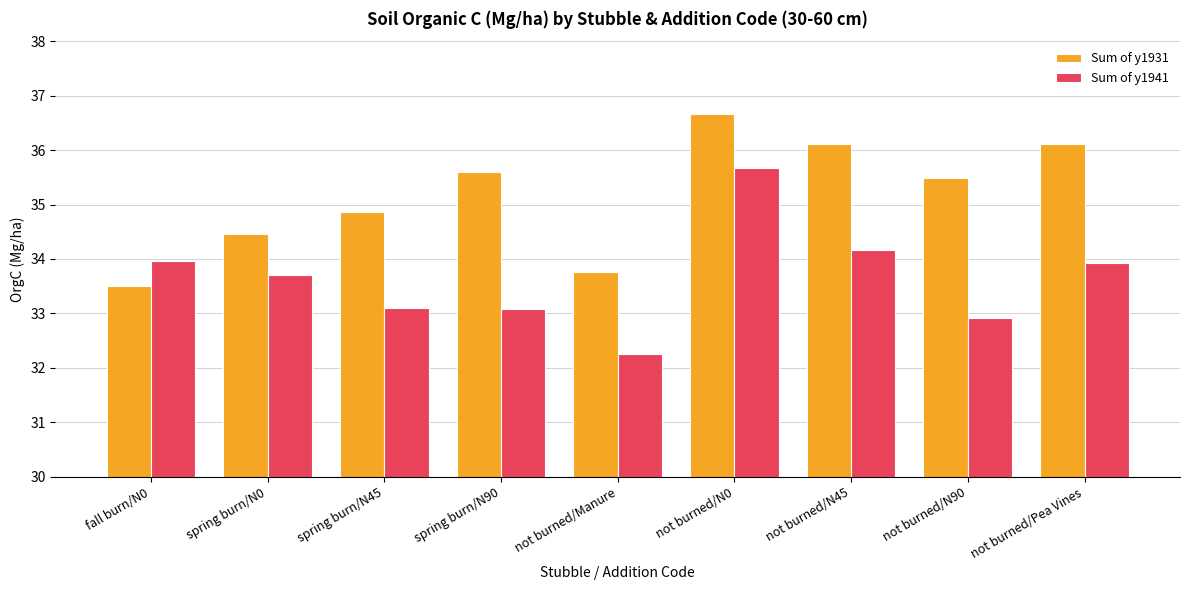

What is the lowest value of the Sum of y1931 series?

33.5